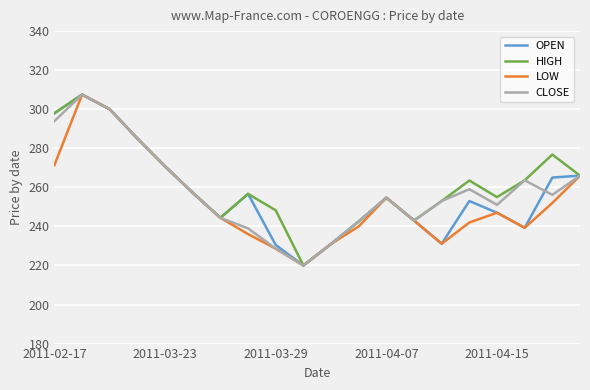

What is the maximum value shown in the chart?

307.5